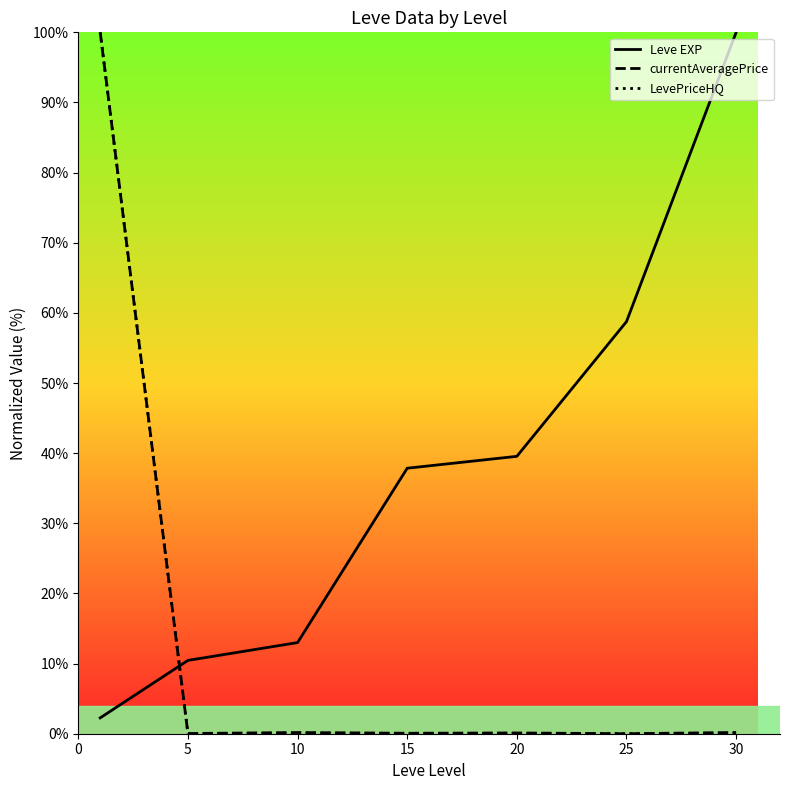

What is the difference between the highest and lowest values at 30?

99.9